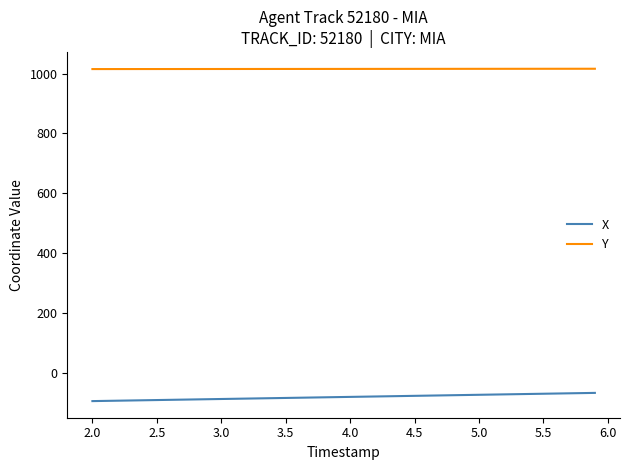

True or false: X and Y intersect in this chart.

False